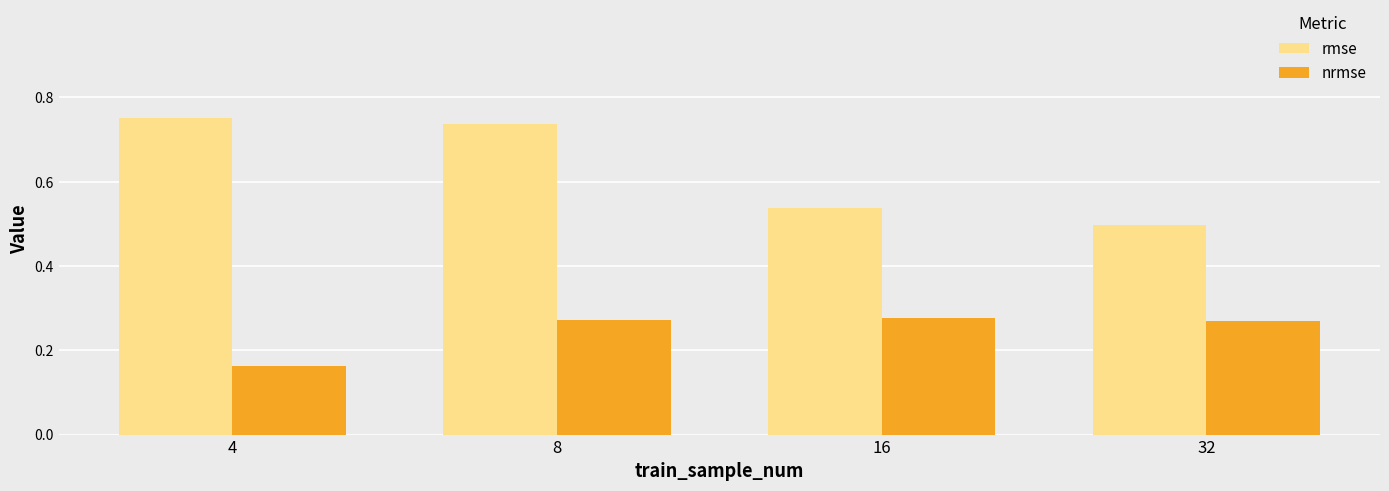

List the series in order of their peak value, highest first.

rmse, nrmse